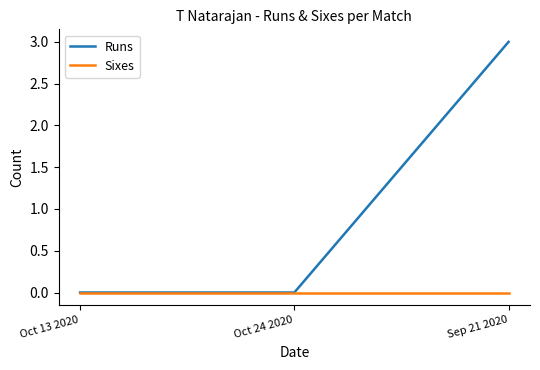

Rank the series by their maximum value, from highest to lowest.

Runs, Sixes